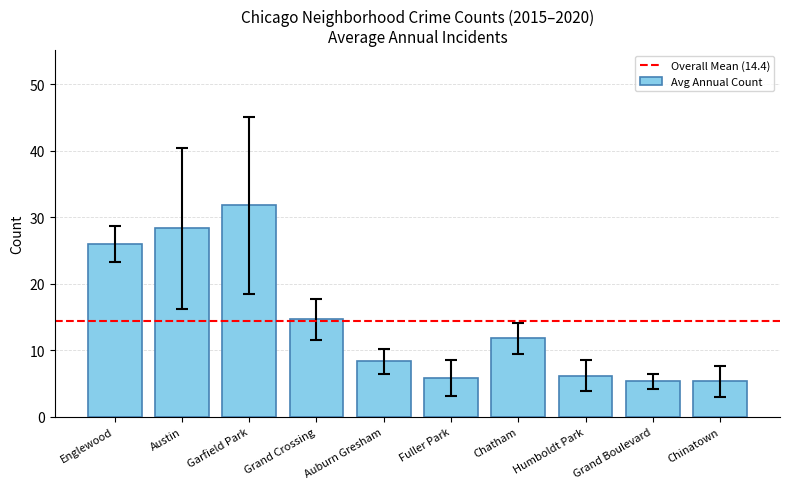

The value at Chinatown is 5.3. True or false?

True